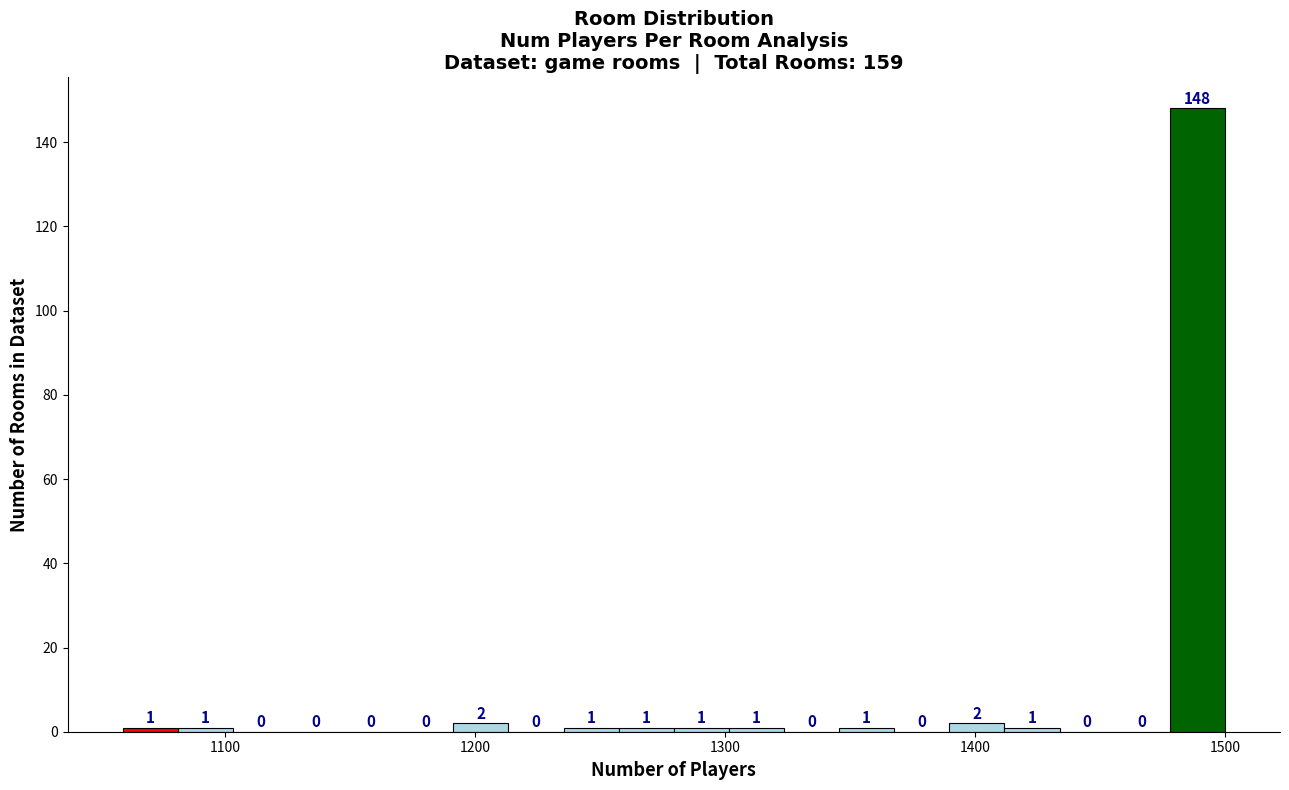

Read against the x-axis, roughly where is the centre of the tallest bar?

1490